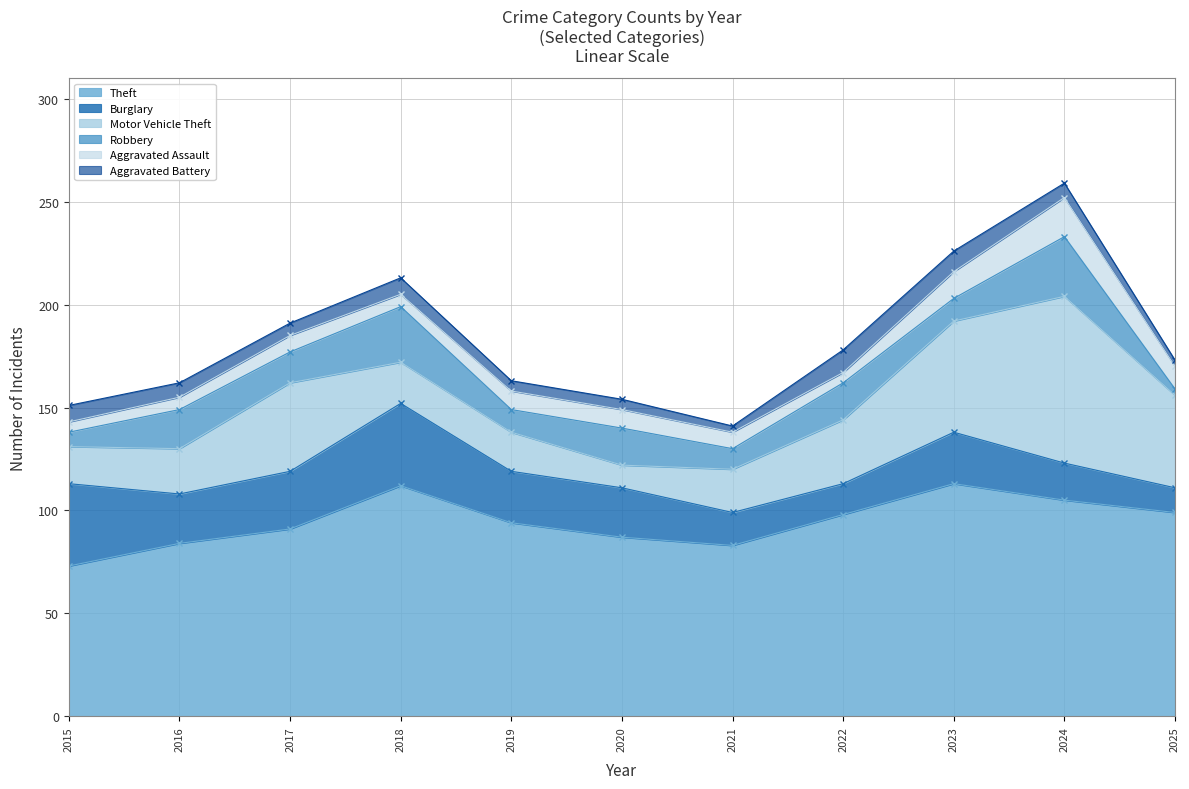

The Theft series shows 32 at 2019. True or false?

False